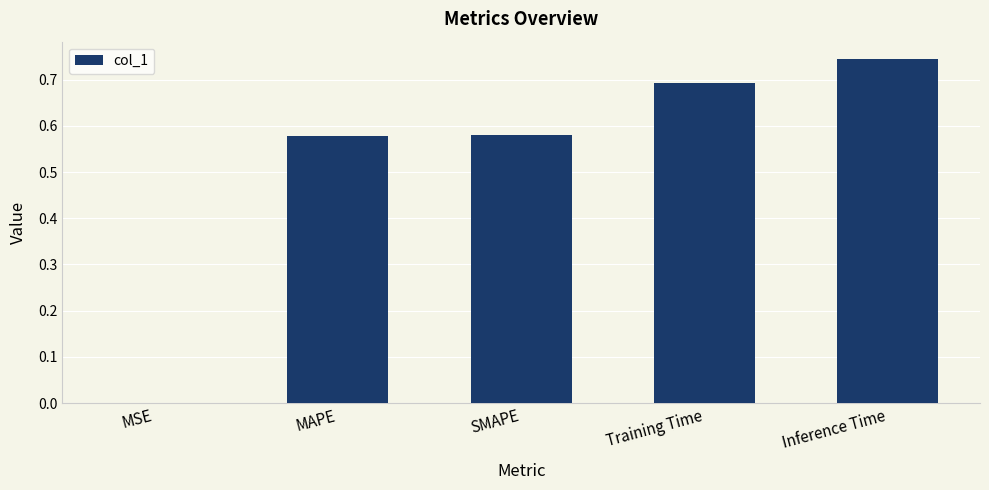

Are the bars grouped side by side (vs. stacked)?

No